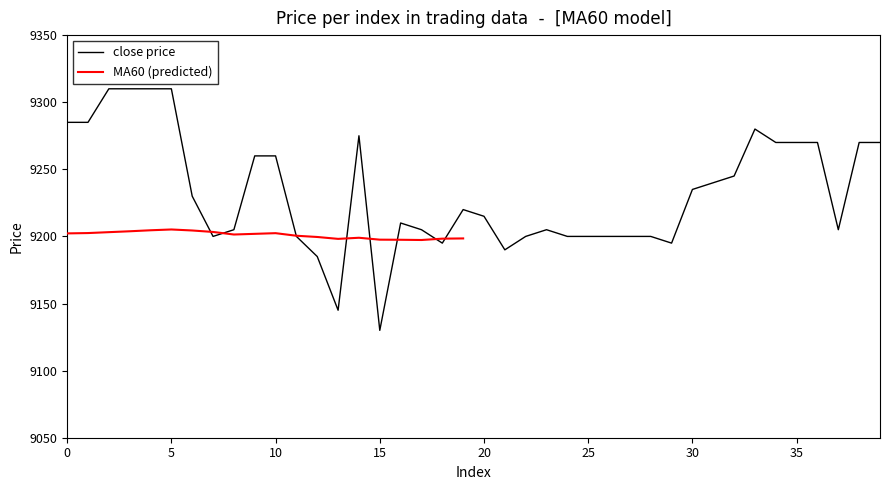

What is the highest value of the close price series?

9310